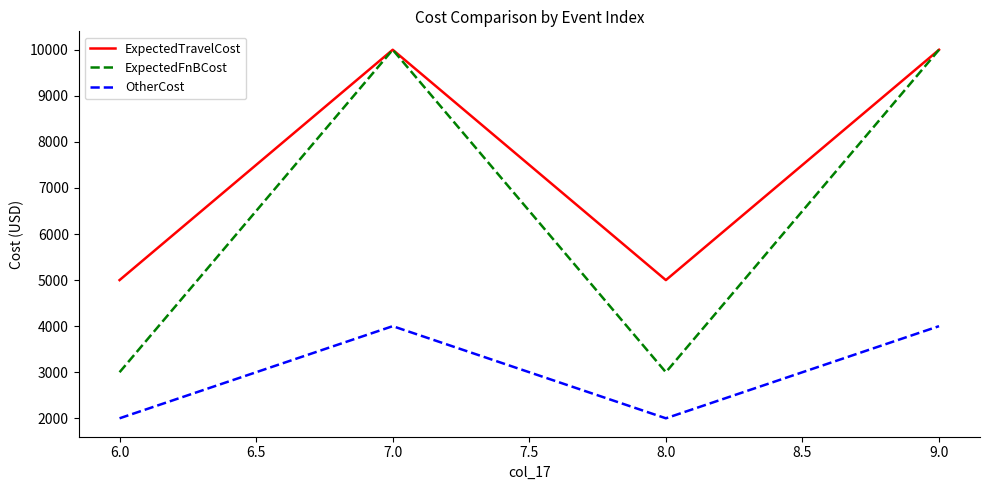

What is the sum of all OtherCost values?

12000